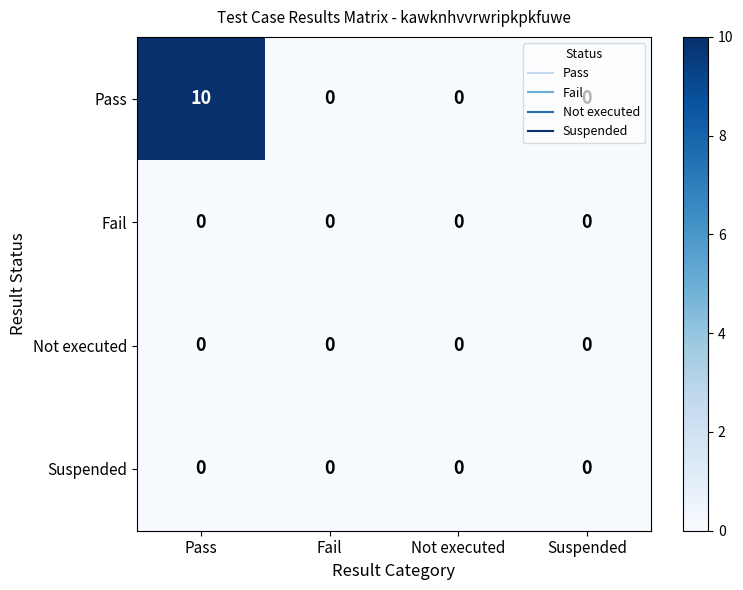

What is the maximum value shown in the chart?

10